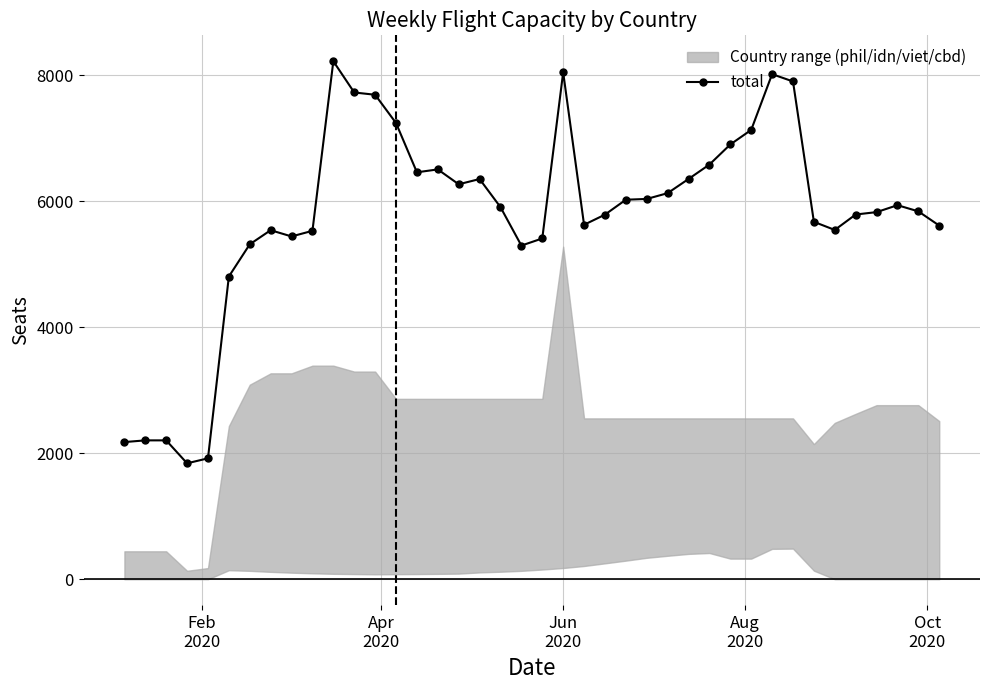

What is the value of the total point at the 10th from the left?

5530